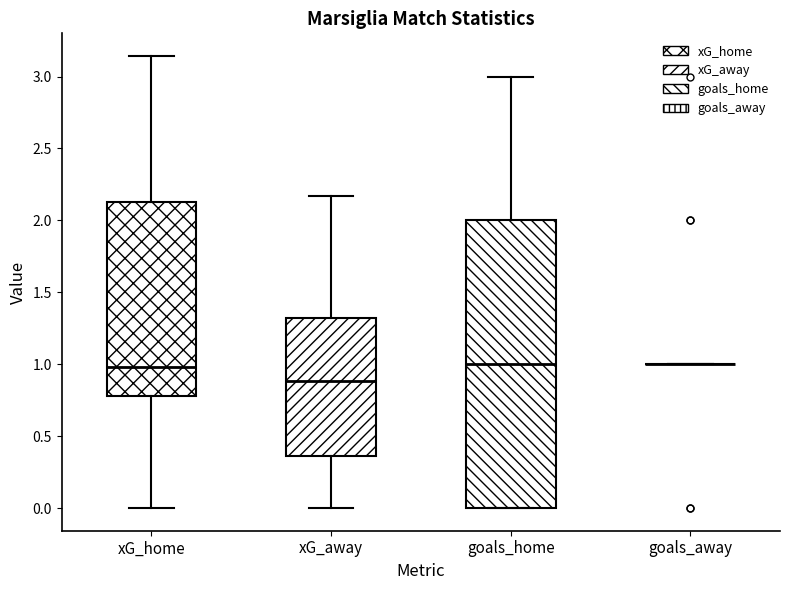

Where is the upper edge of the box for xG_away on the y-axis? The values are not printed on the chart, so give them approximately, as read against the axis.

1.30